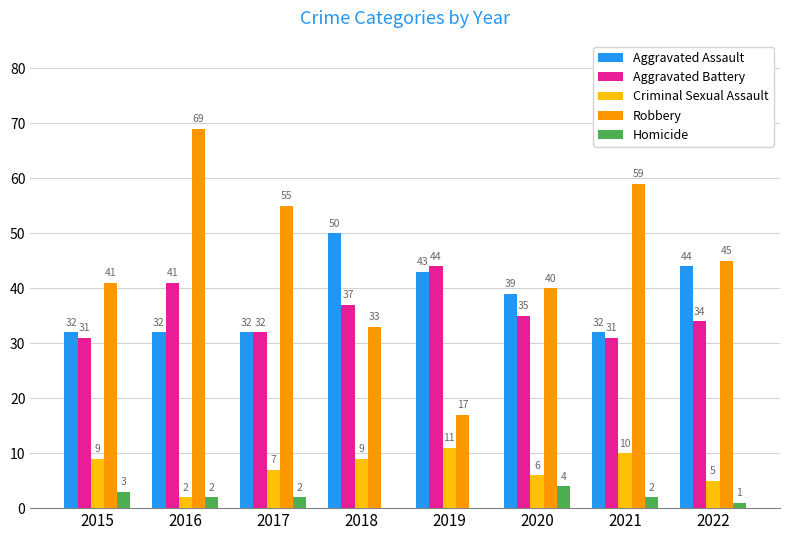

Reading right to left, transcribe all the data shown in this chart.

Aggravated Assault: 2022=44	2021=32	2020=39	2019=43	2018=50	2017=32	2016=32	2015=32
Aggravated Battery: 2022=34	2021=31	2020=35	2019=44	2018=37	2017=32	2016=41	2015=31
Criminal Sexual Assault: 2022=5	2021=10	2020=6	2019=11	2018=9	2017=7	2016=2	2015=9
Robbery: 2022=45	2021=59	2020=40	2019=17	2018=33	2017=55	2016=69	2015=41
Homicide: 2022=1	2021=2	2020=4	2019=0	2018=0	2017=2	2016=2	2015=3